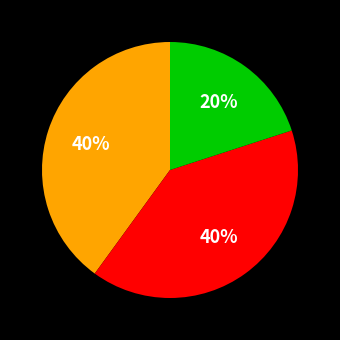

Is there a majority slice in this chart?

No